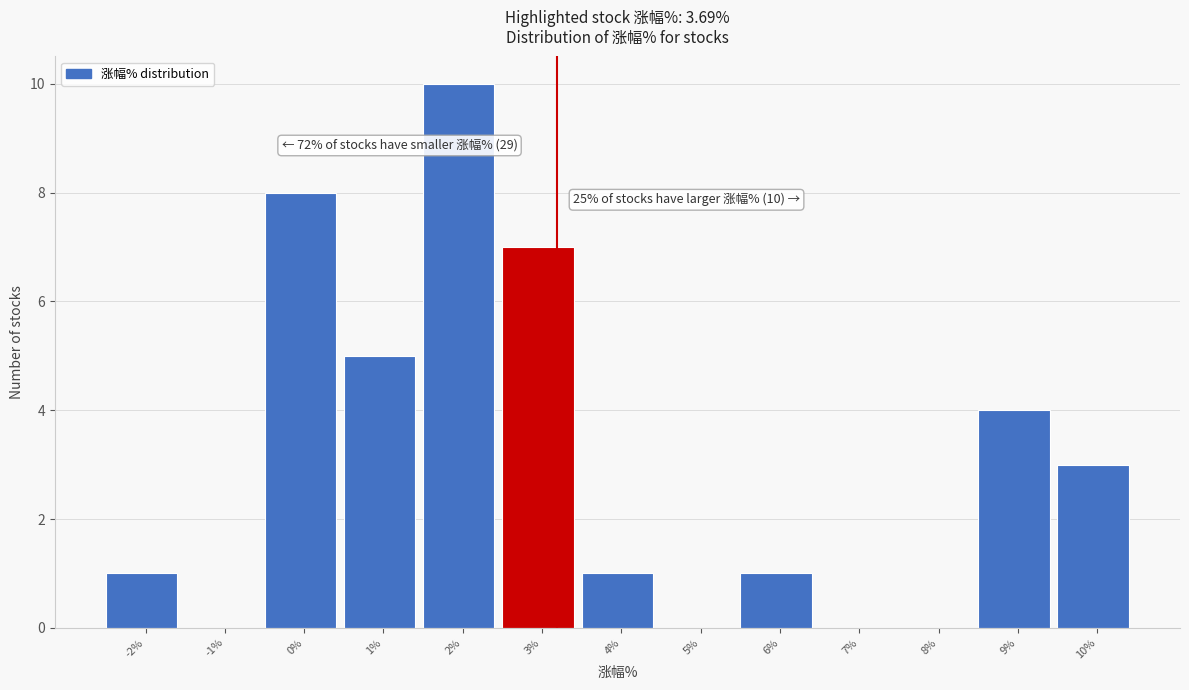

Reading left to right, extract all data points from this chart.

-2%=1	-1%=0	0%=8	1%=5	2%=10	3%=7	4%=1	5%=0	6%=1	7%=0	8%=0	9%=4	10%=3